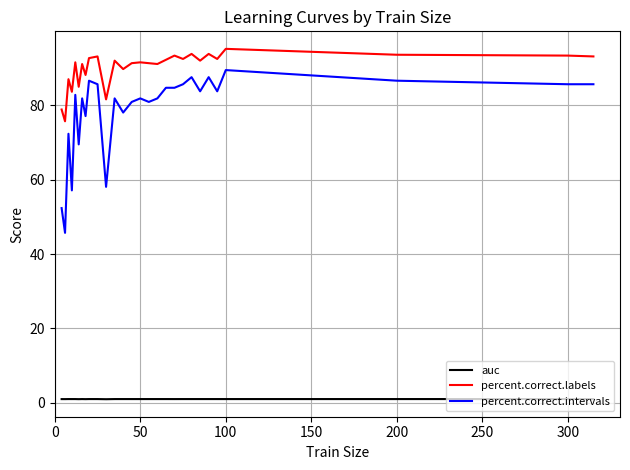

What is the minimum value for percent.correct.intervals?

45.7